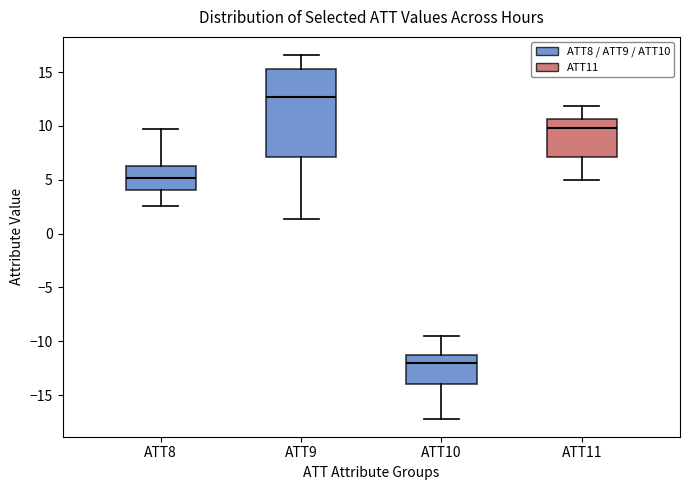

Comparing the boxes themselves (not the whiskers), which one is the tallest?

ATT9